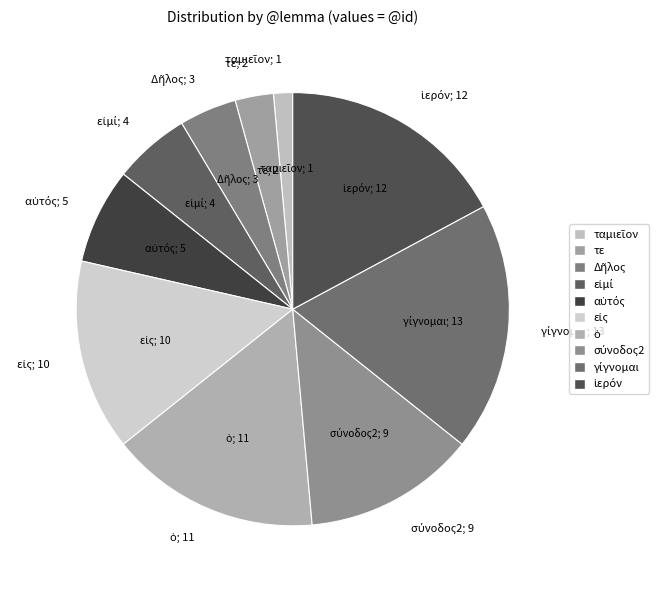

How many slices are in this pie chart?

10